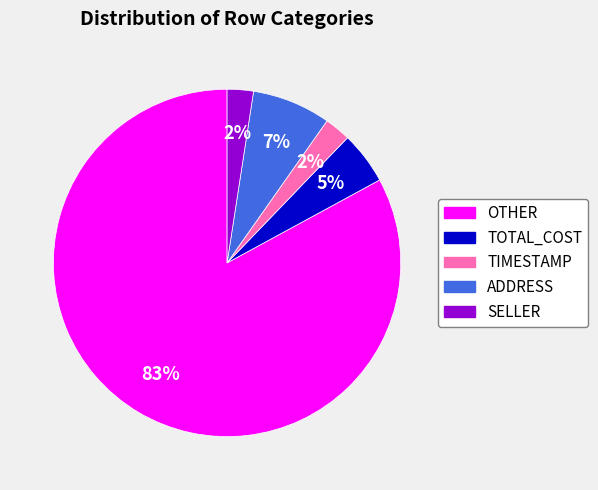

What is the largest slice in the pie chart?

OTHER